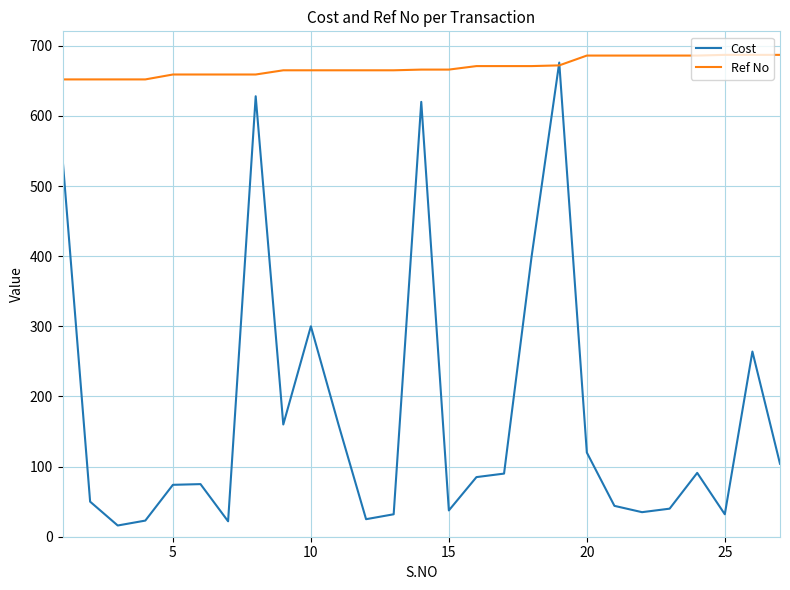

Which series has the largest range (max minus min)?

Cost